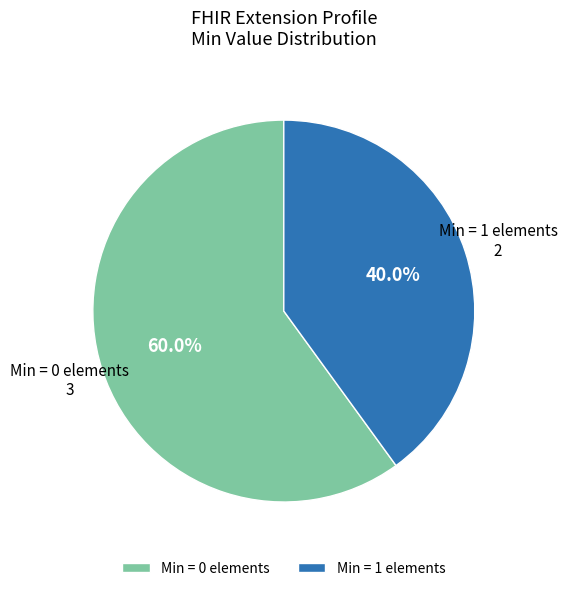

To the nearest percent, what is the average slice percentage?

50%